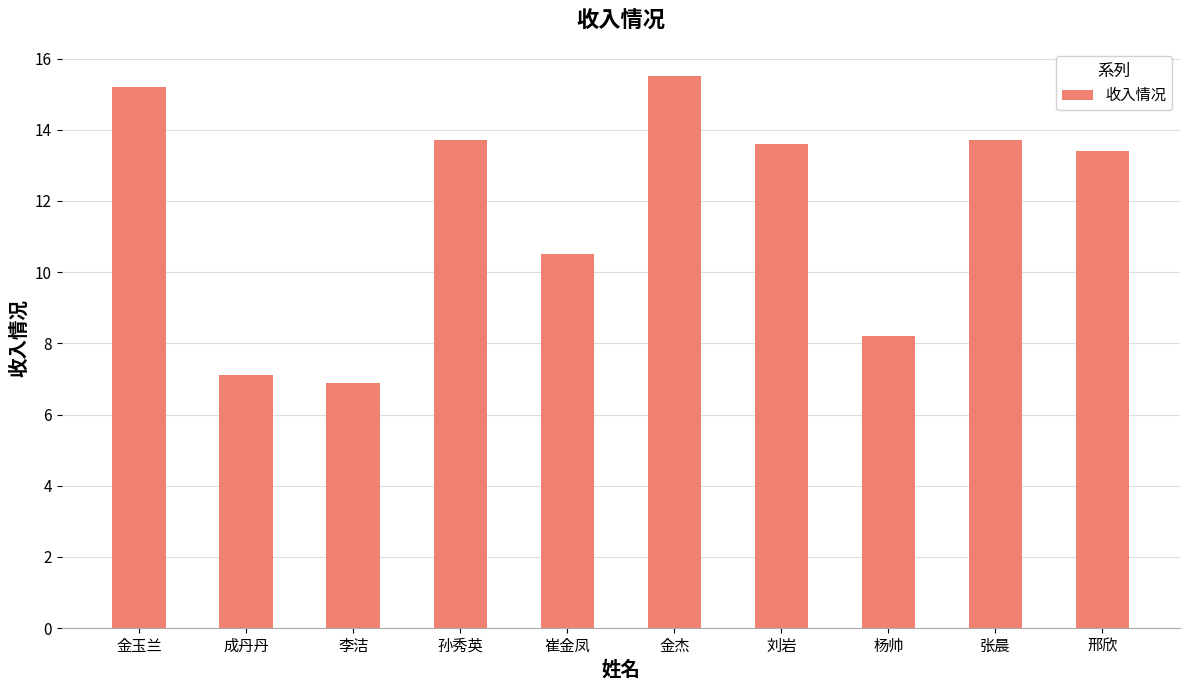

What value does the data have at 刘岩?

13.6